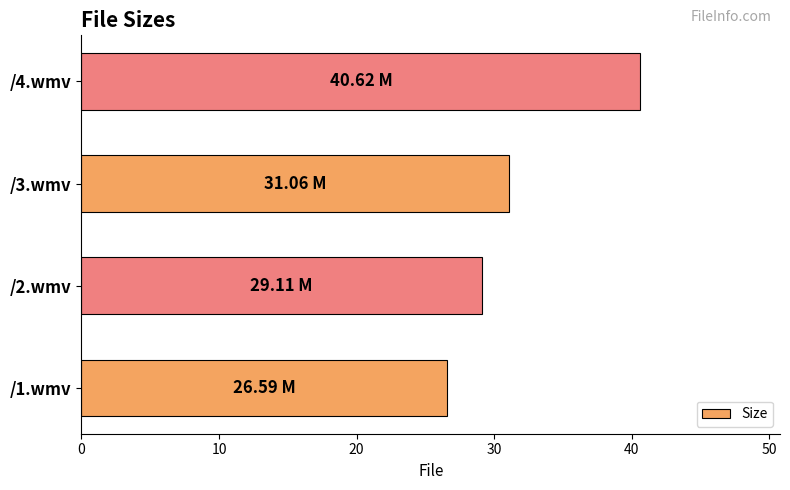

What is the difference between the values at /3.wmv and /4.wmv?

9.6